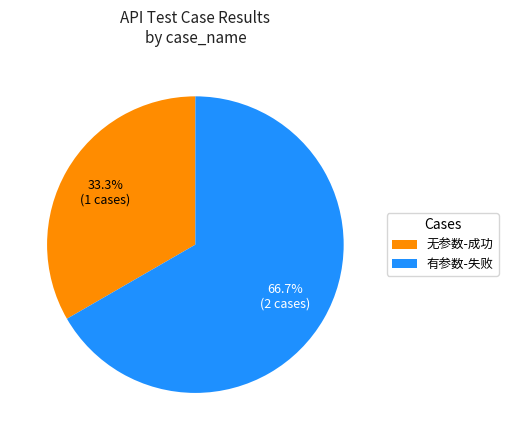

Which slice is the smallest?

无参数-成功